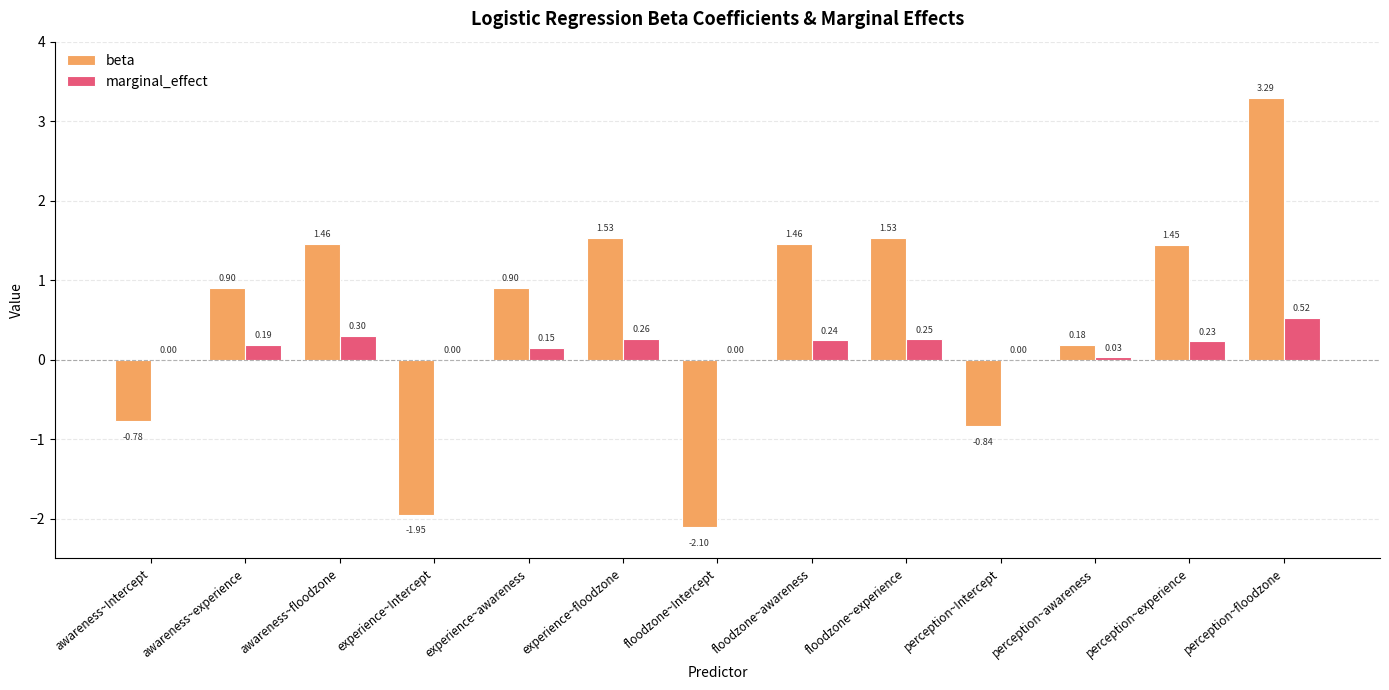

Which label corresponds to the largest value in the chart?

perception~floodzone